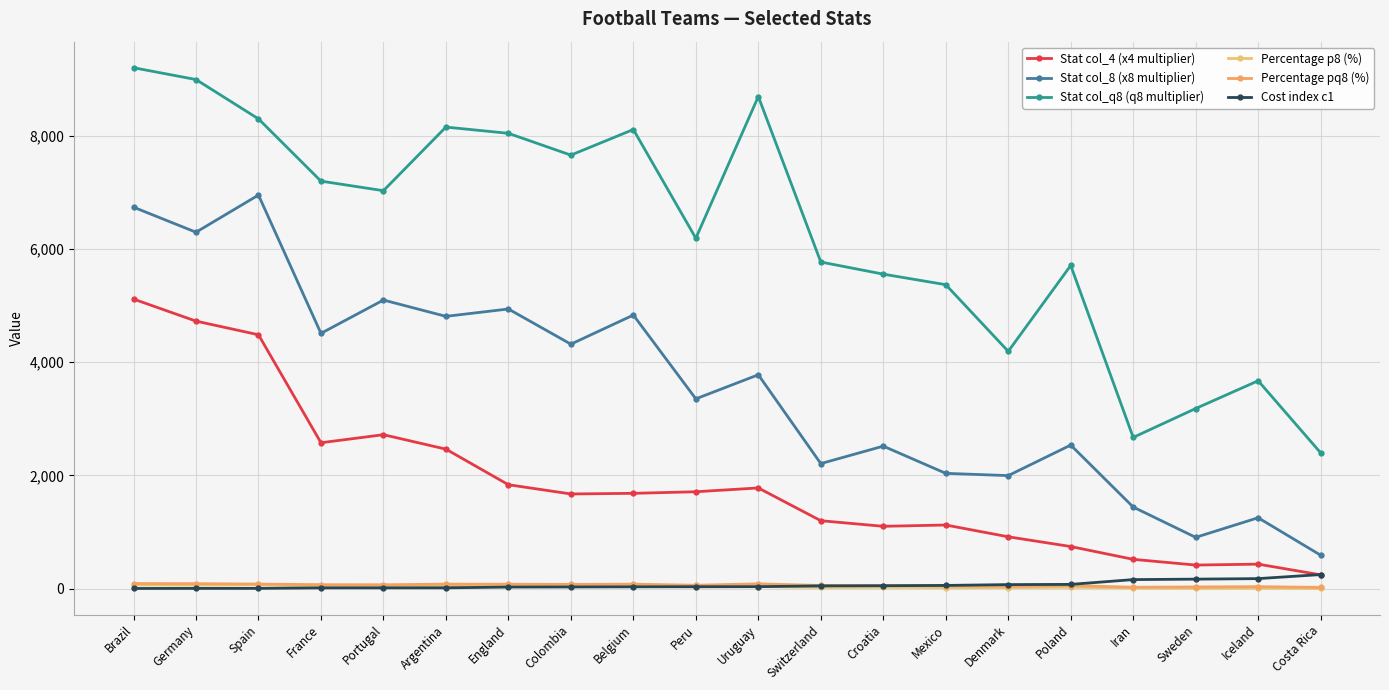

What is the difference between the Cost index c1 values at Belgium and Iceland?

145.0